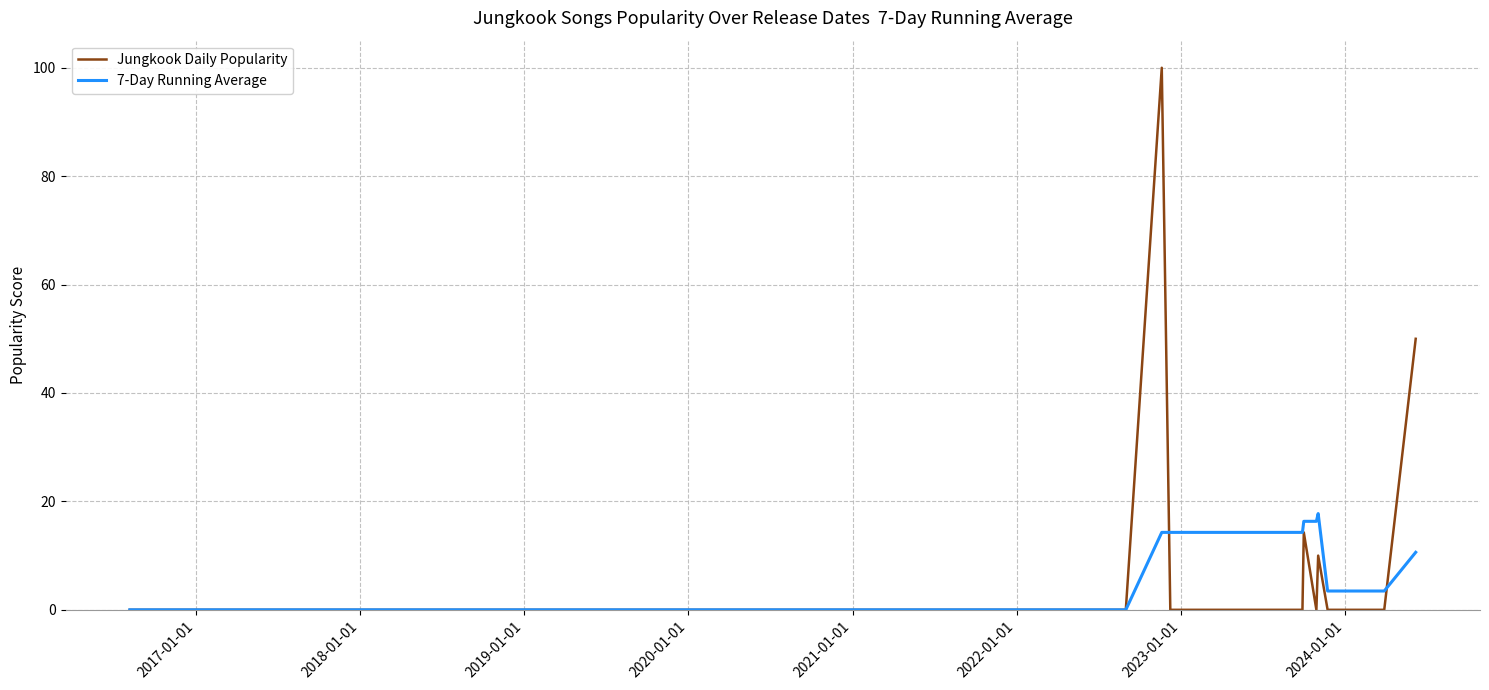

Which series has the widest spread of values?

Jungkook Daily Popularity